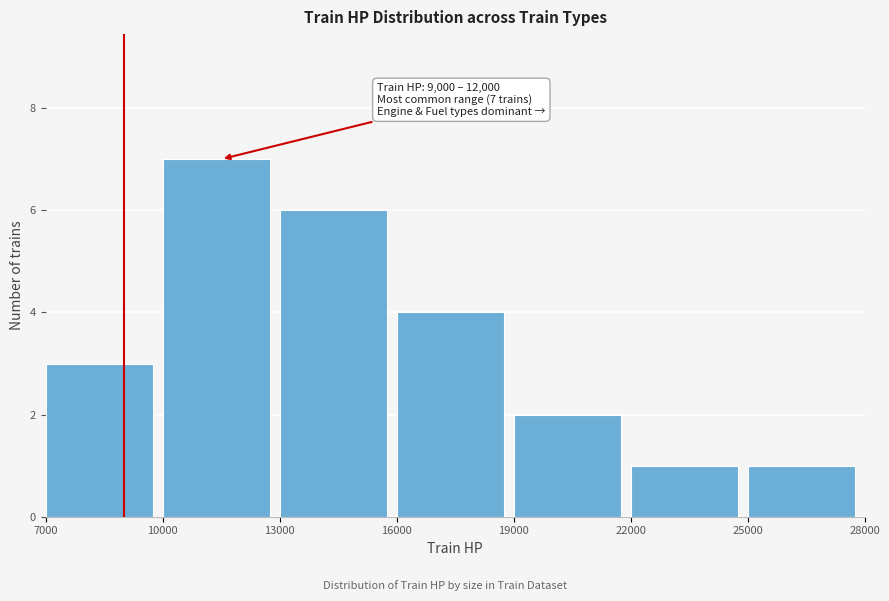

Which range on the x-axis has the tallest bar?

10000 to 13000